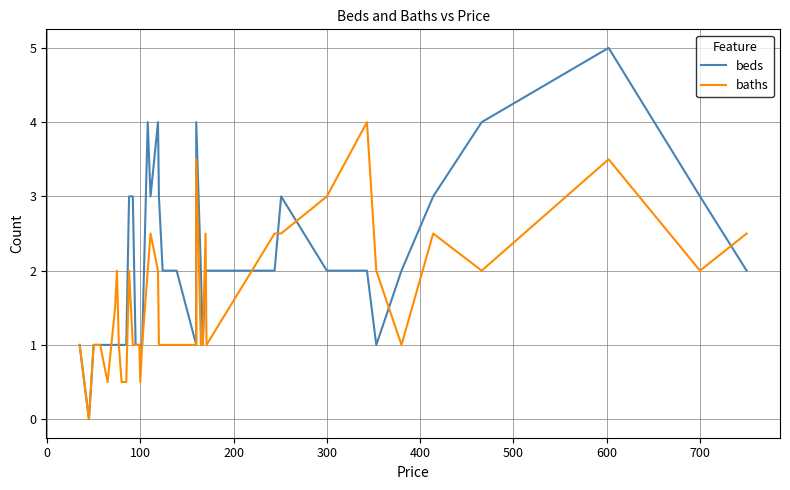

What is the average value of the baths series?

1.6